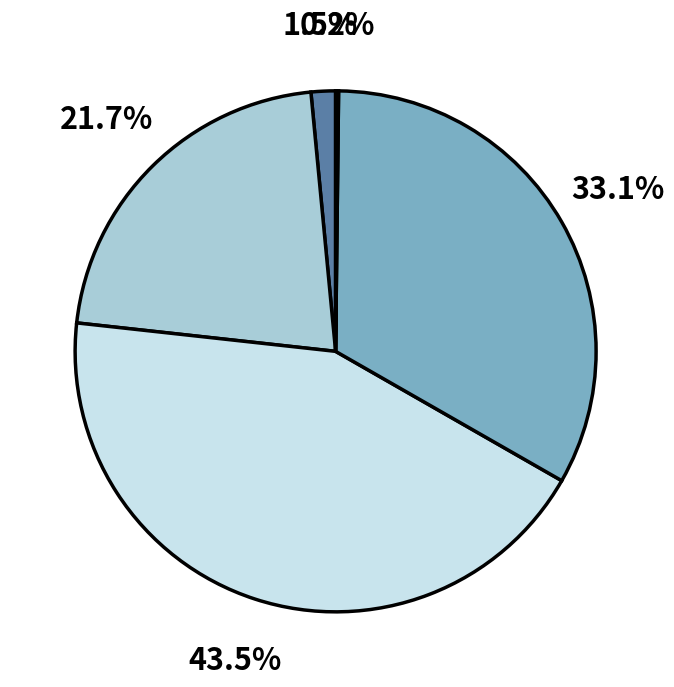

Does any single category account for the majority?

No